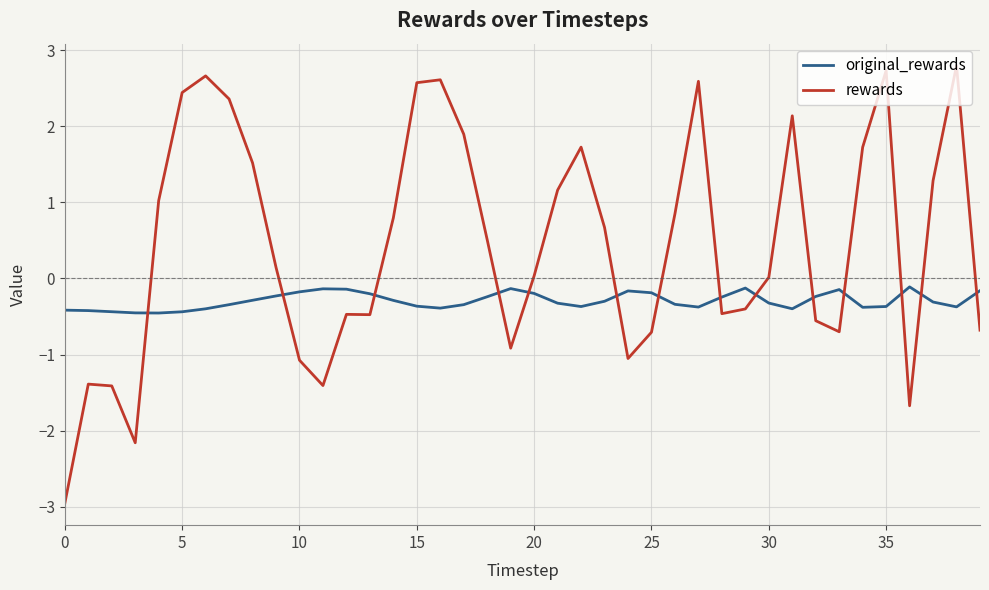

What is the smallest value displayed?

-3.0